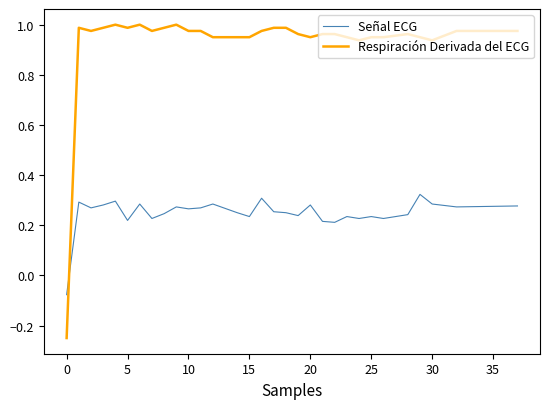

Which series has the widest spread of values?

Respiración Derivada del ECG